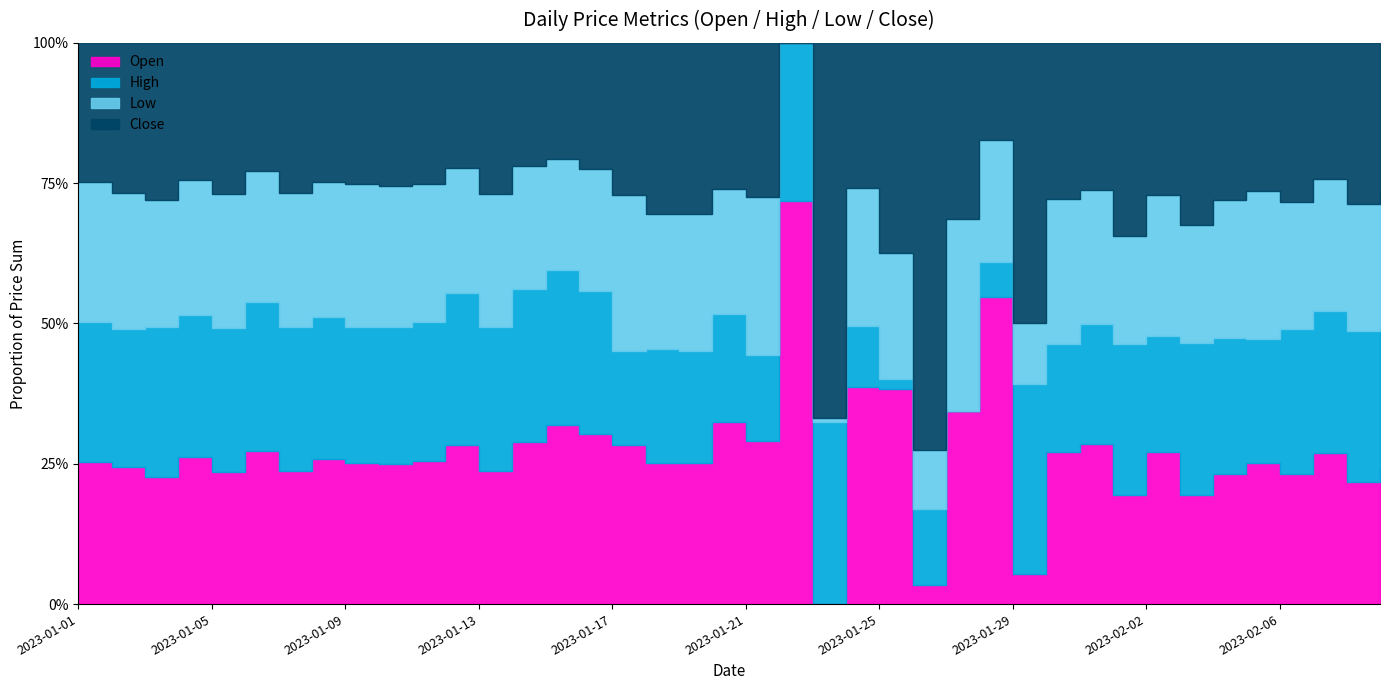

At 2023-01-17, list the series in order from largest to smallest.

Open, Low, Close, High